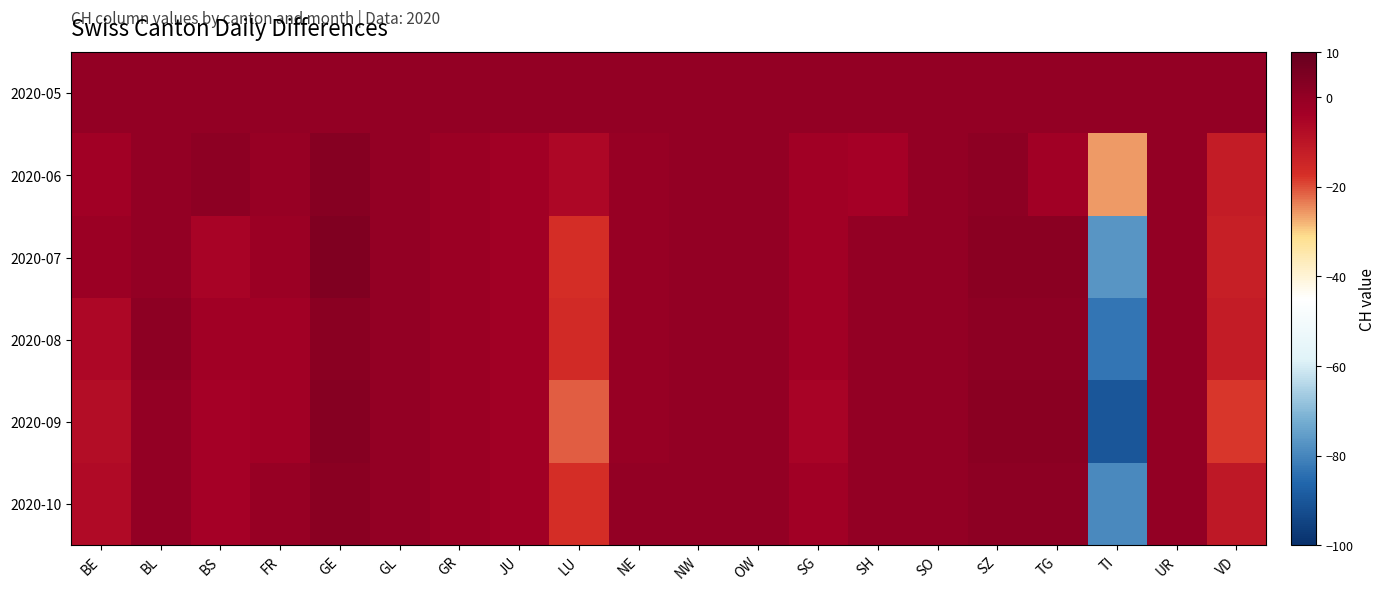

Which series changed the most between SO and TI?

2020-09